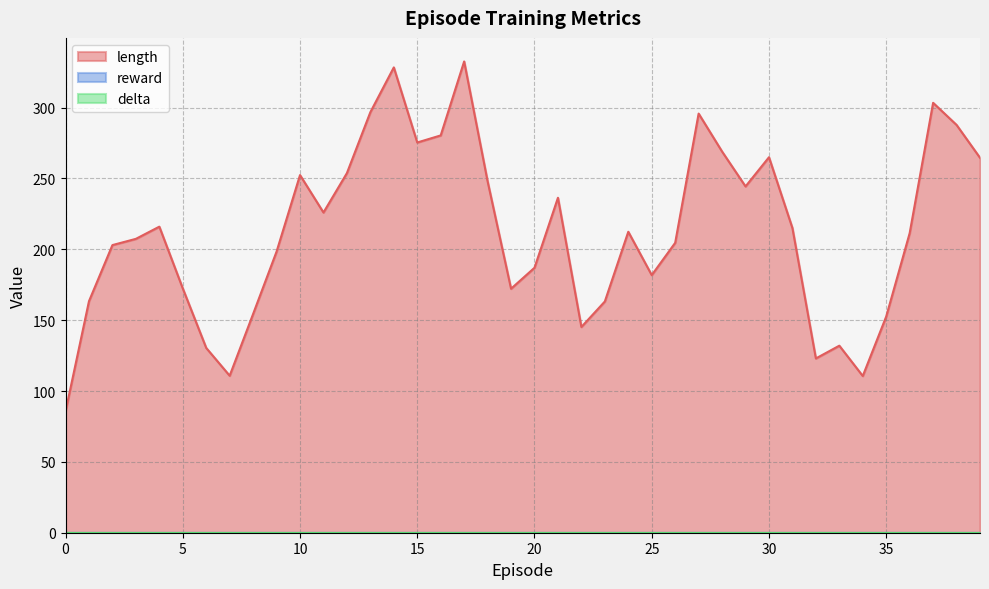

True or false: length and delta intersect in this chart.

False